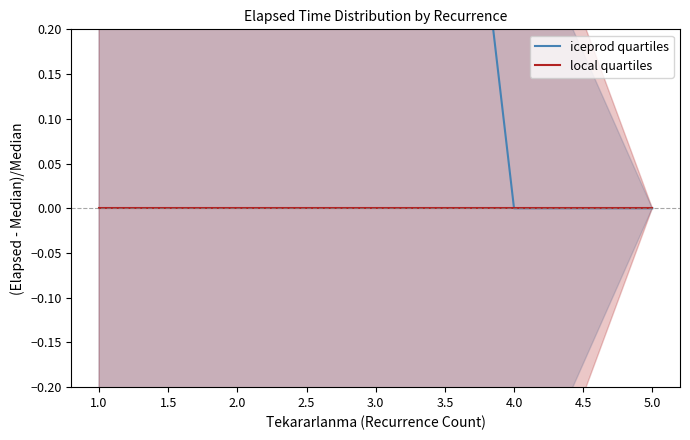

True or false: iceprod quartiles and local quartiles intersect in this chart.

False